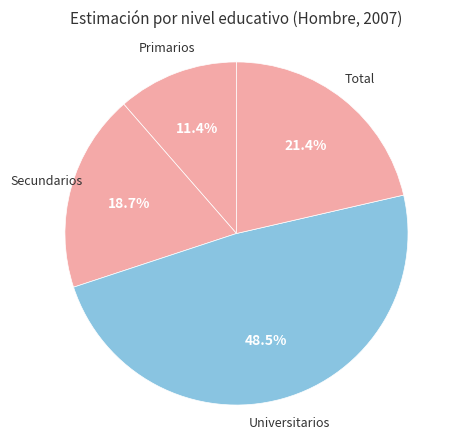

Does Universitarios represent more than half of the total?

No